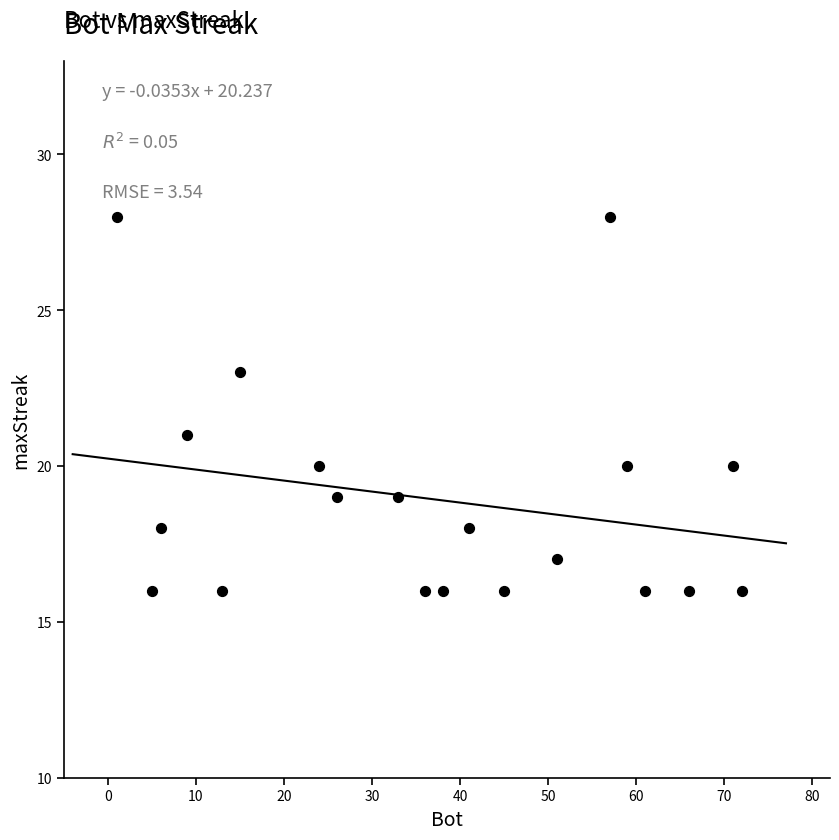

What is the range of Y values (max minus min)?

12